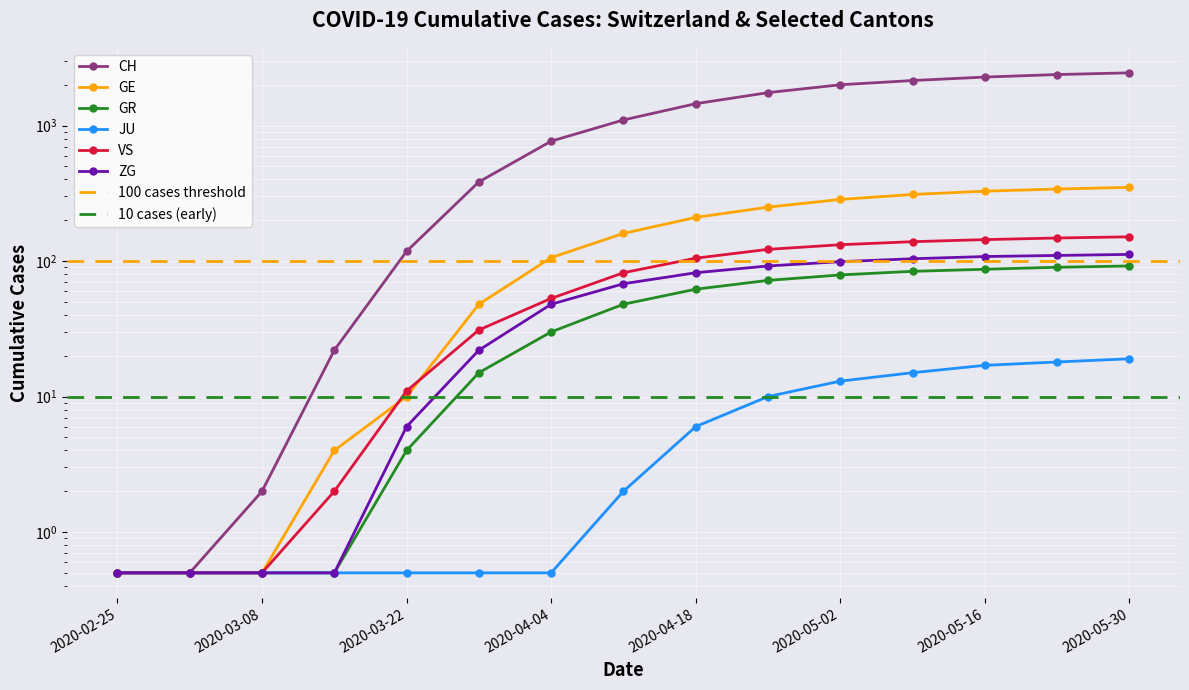

At how many categories does at least one series exceed 2065?

4